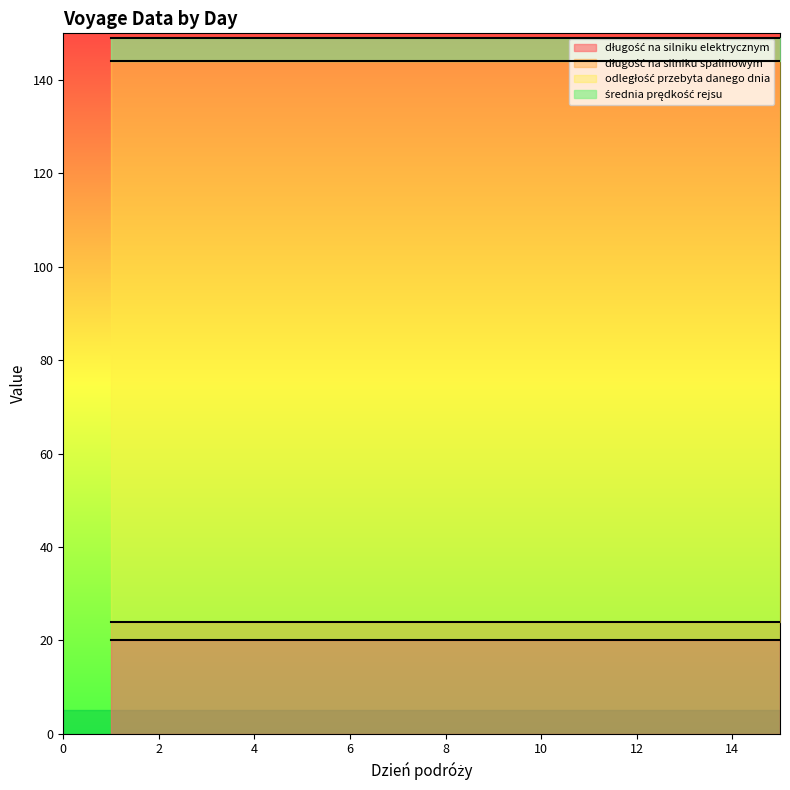

What is the average value of the długość na silniku spalinowym series?

4